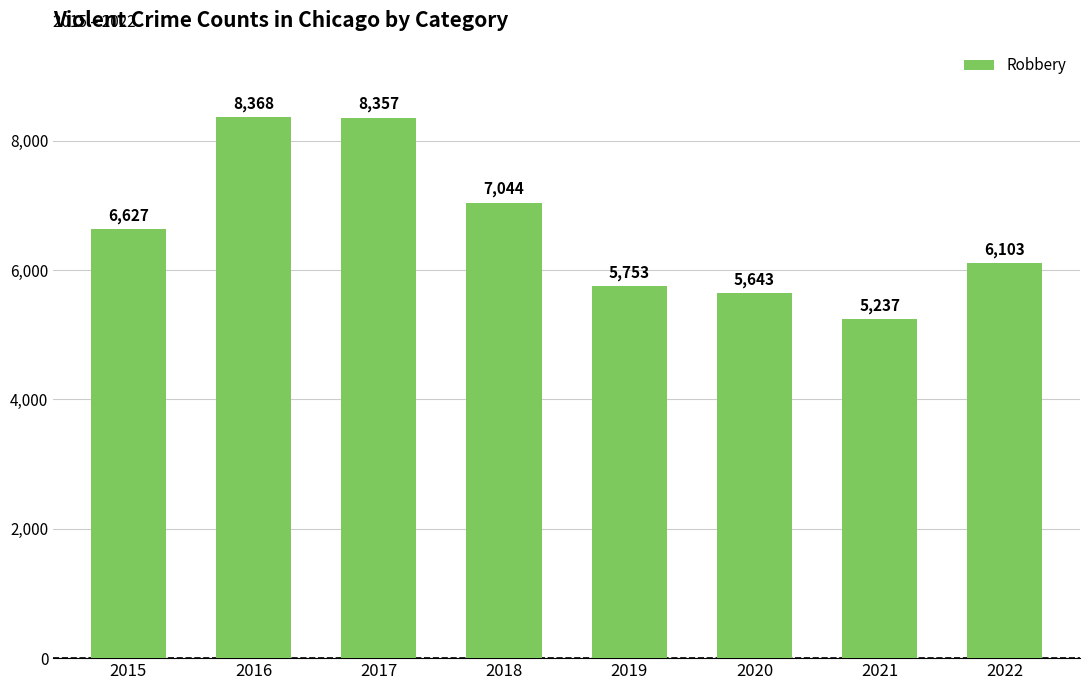

Which category has the highest value across all series?

2016